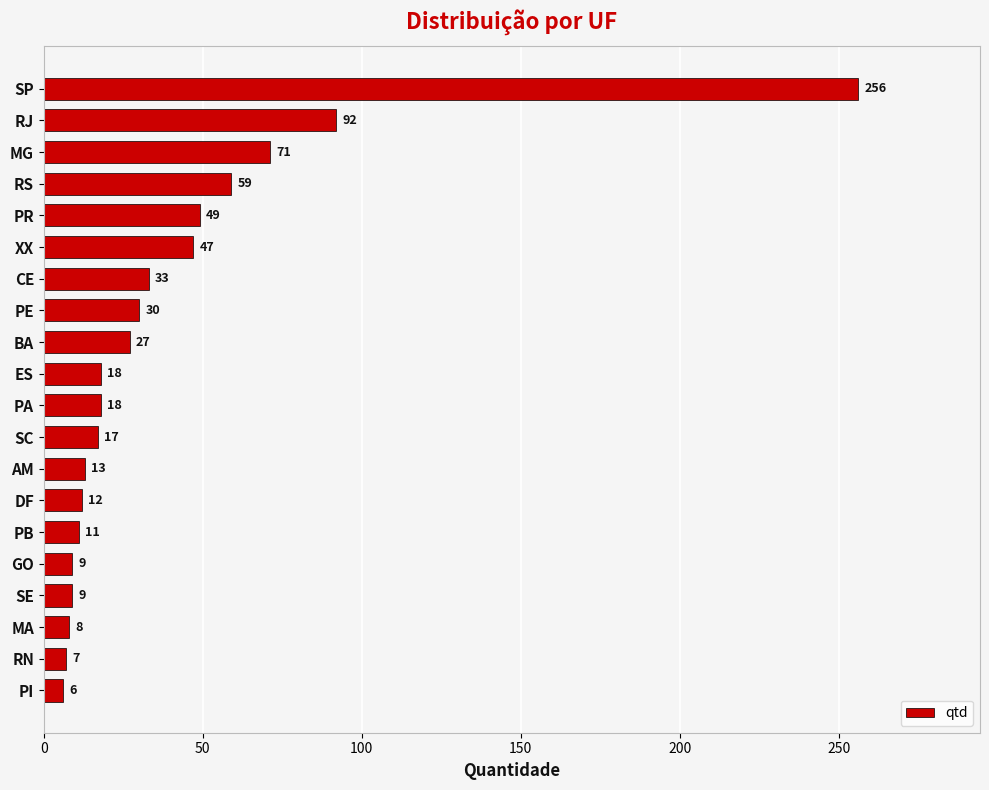

What is the average value?

40